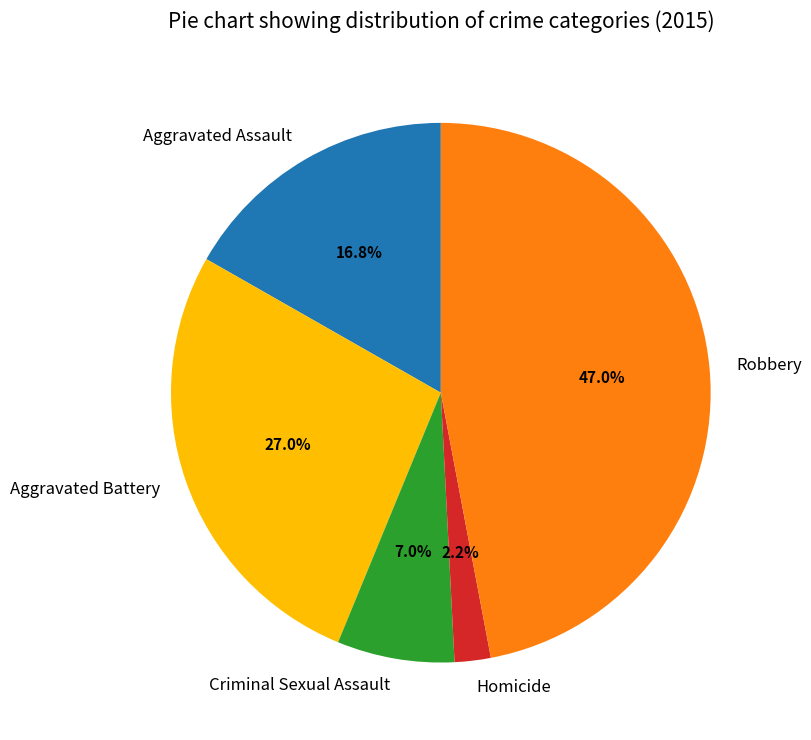

Count the number of slices in the pie.

5